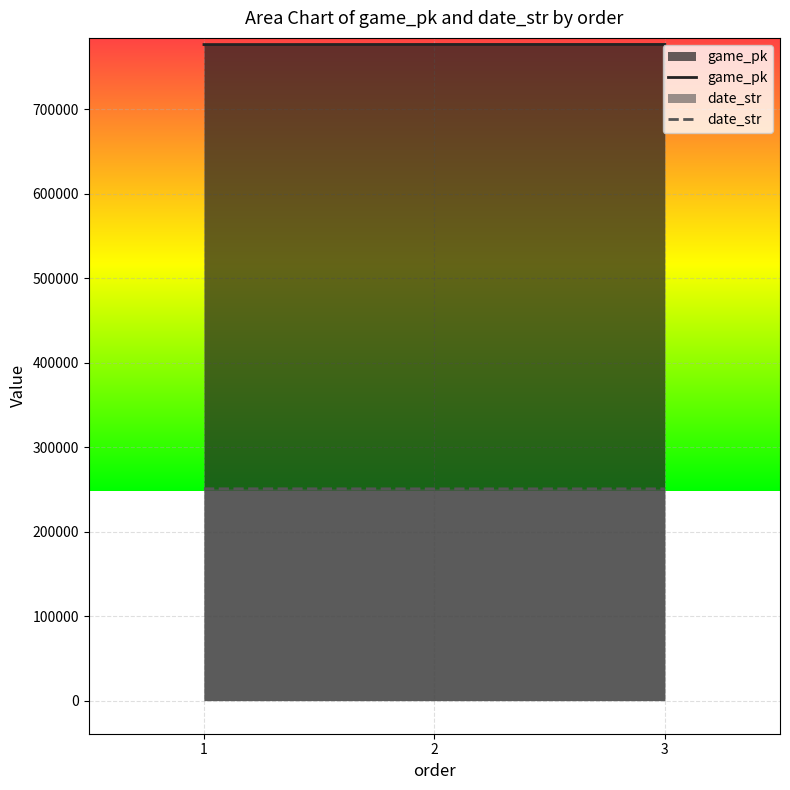

List the labels in order of game_pk value, largest first.

3, 2, 1